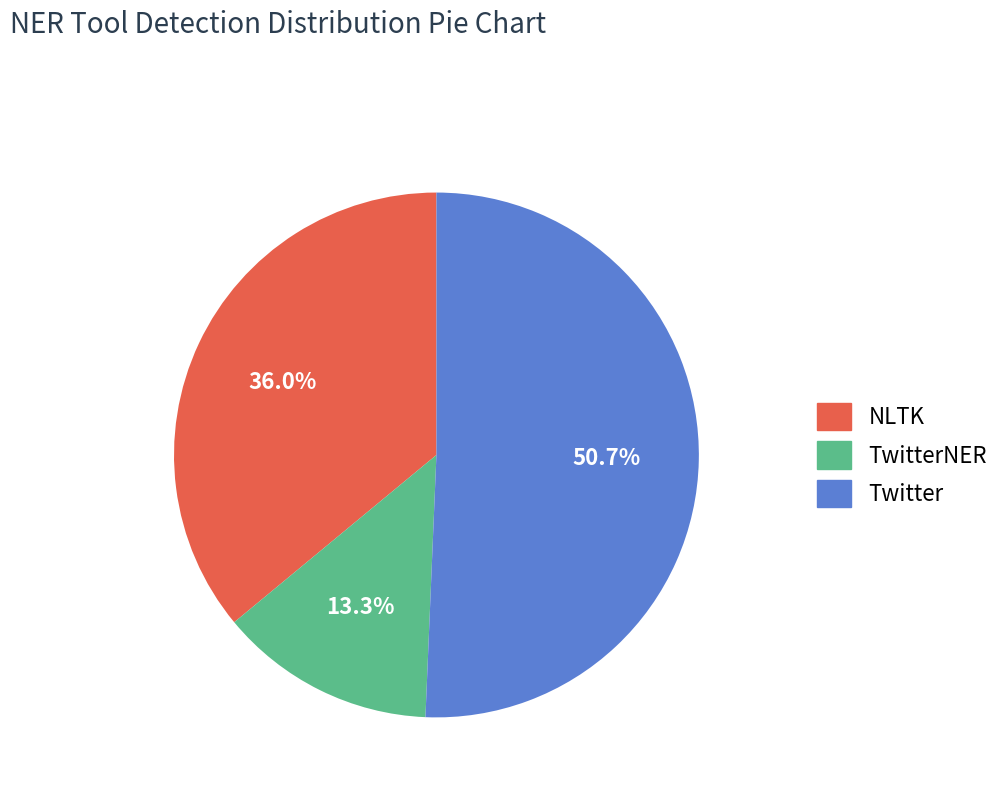

Does any single category account for the majority?

Yes